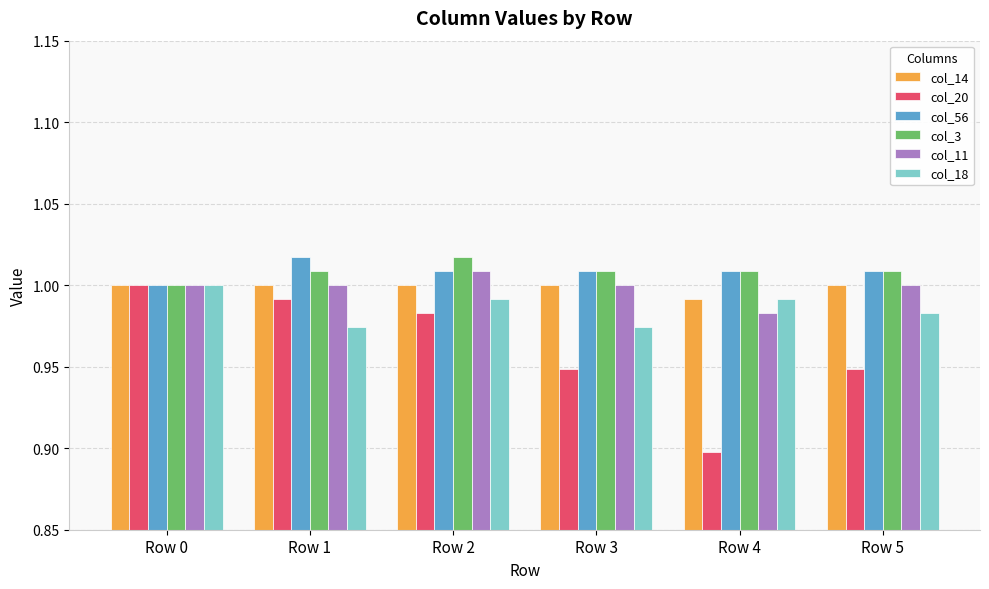

Is it true that col_11 equals 1.0 at Row 1?

True